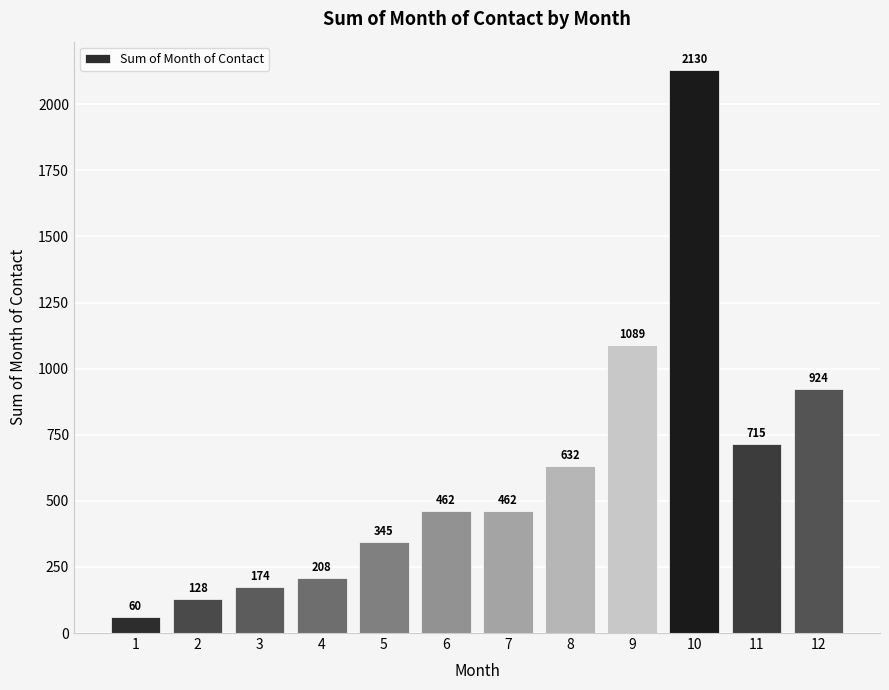

What is the smallest value displayed?

60